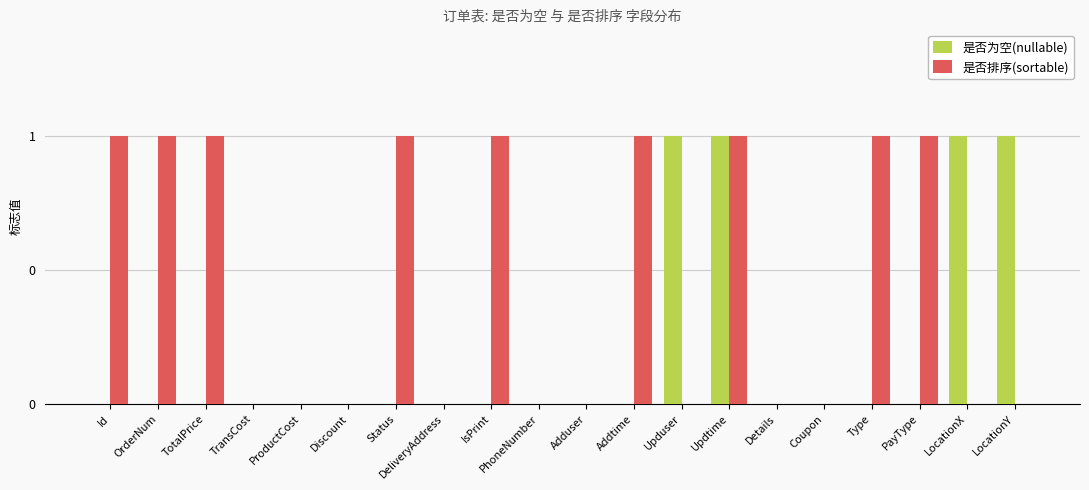

What is the difference between the second highest and minimum values in the 是否为空(nullable) series?

1